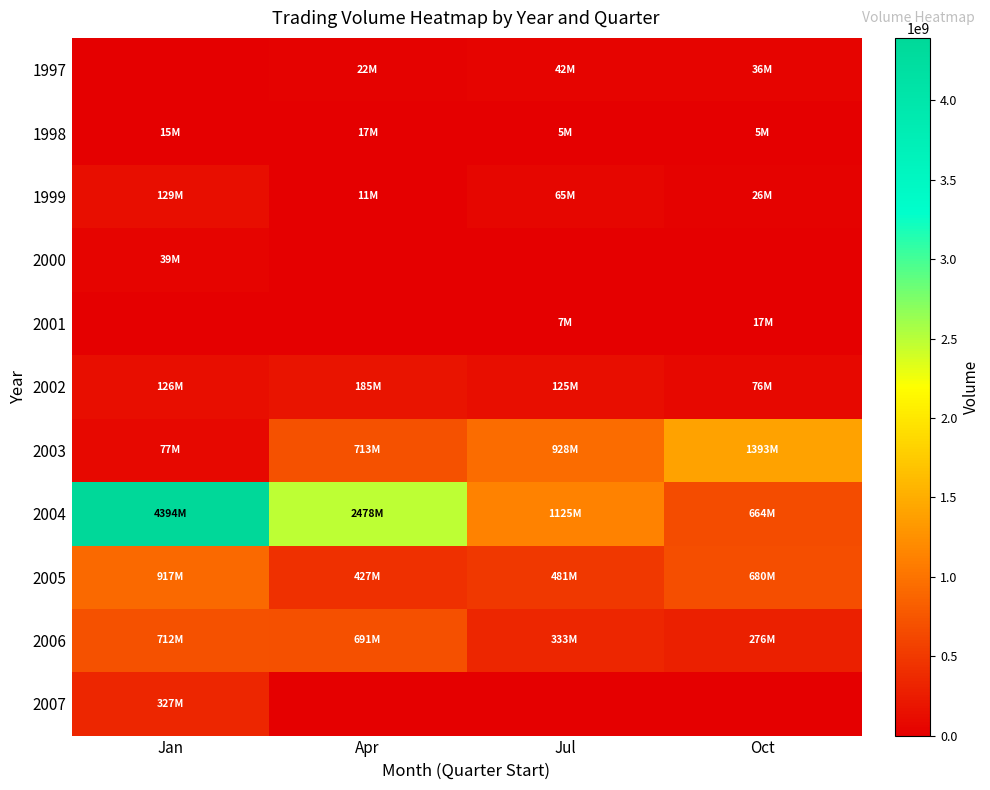

How many categories are shown in the chart?

4